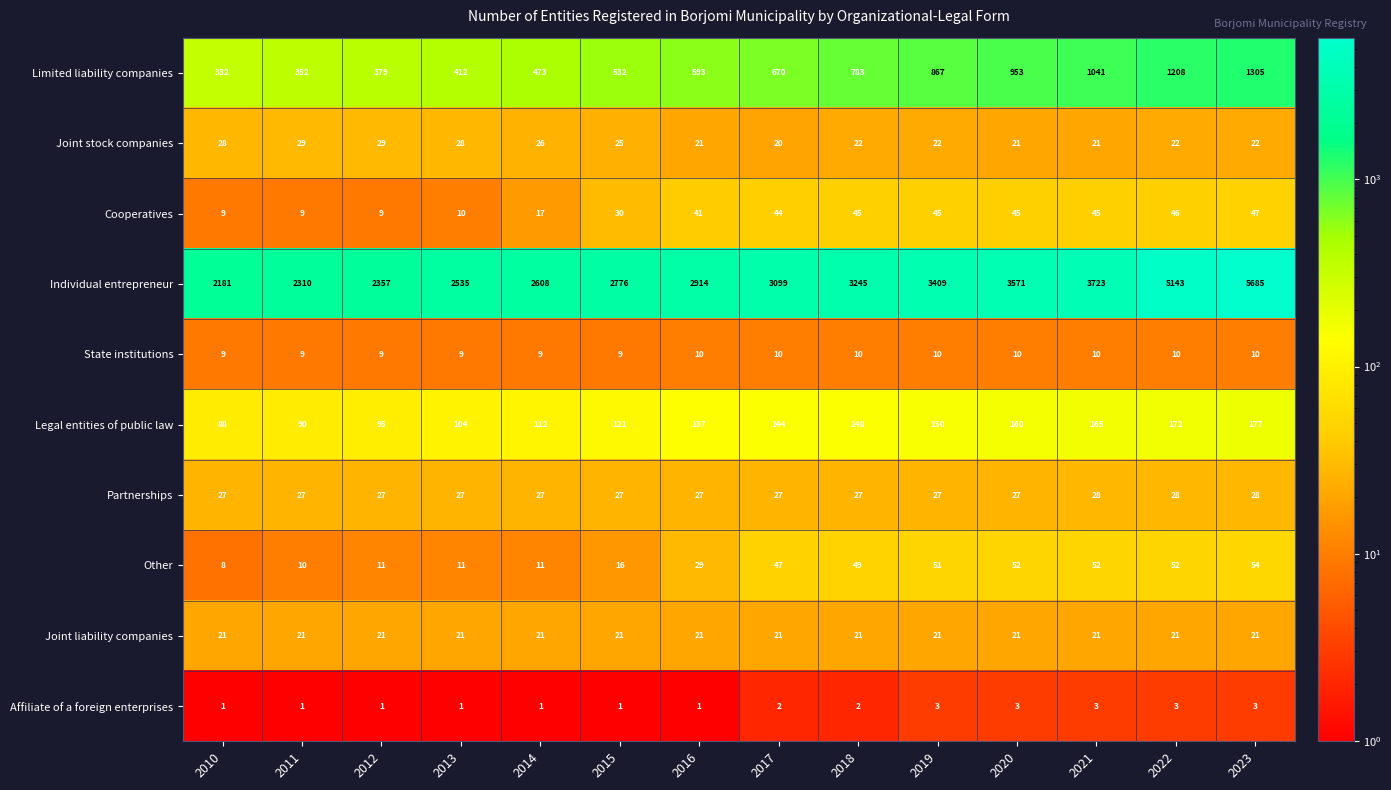

Which series has the largest range (max minus min)?

Individual entrepreneur